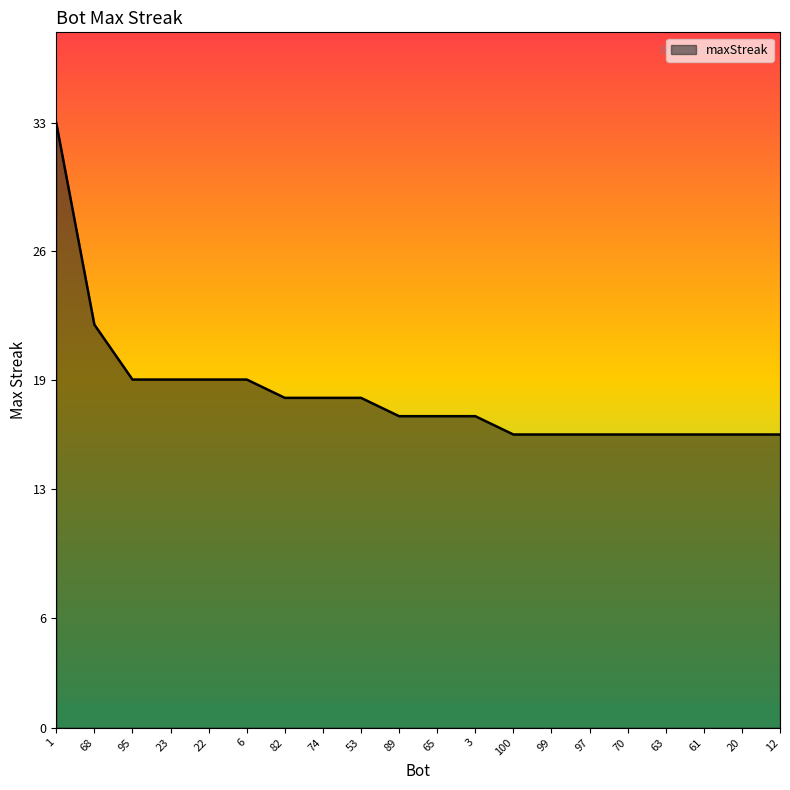

How many categories are shown in the chart?

20